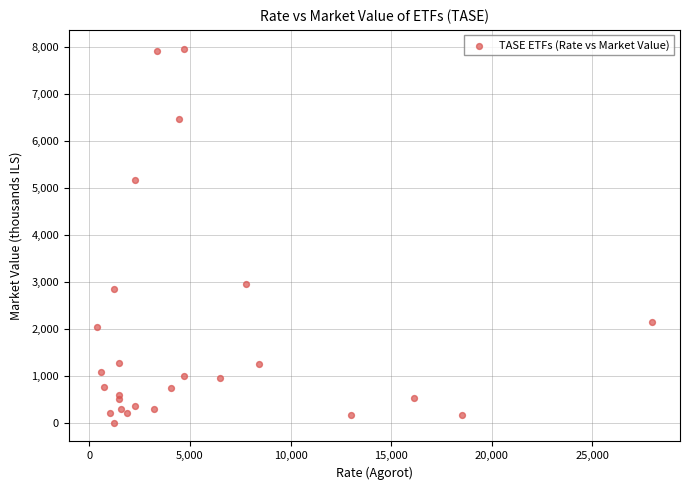

What Y value in the scatter plot is closest to 3986?

2953.4